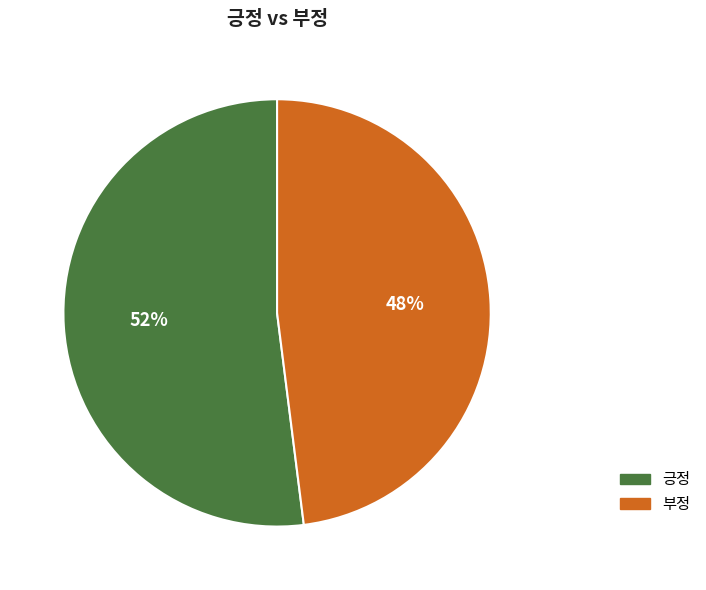

Which category has the biggest portion of the pie?

긍정